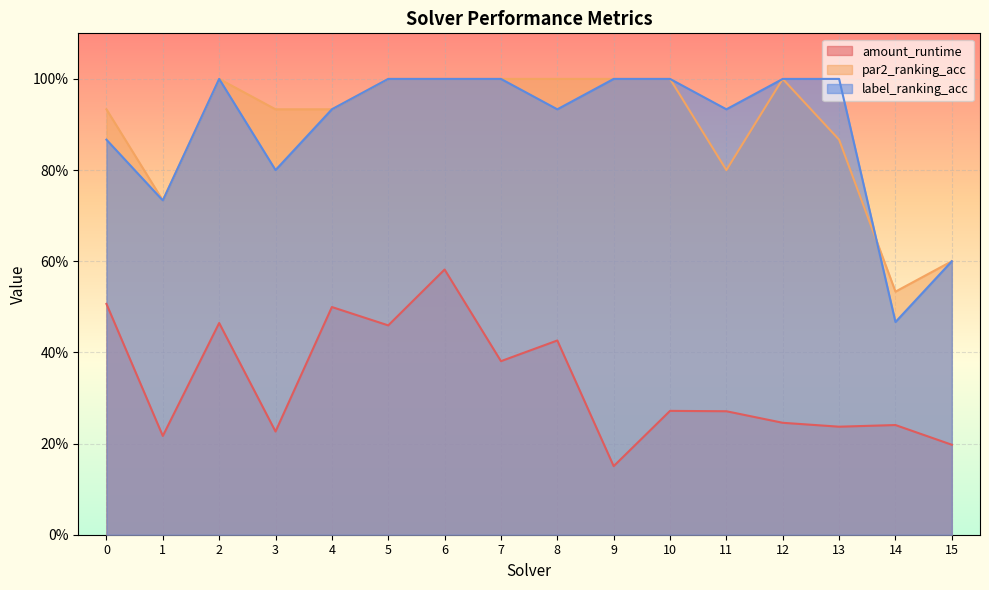

Count the amount_runtime values in the range 0 to 1.

16